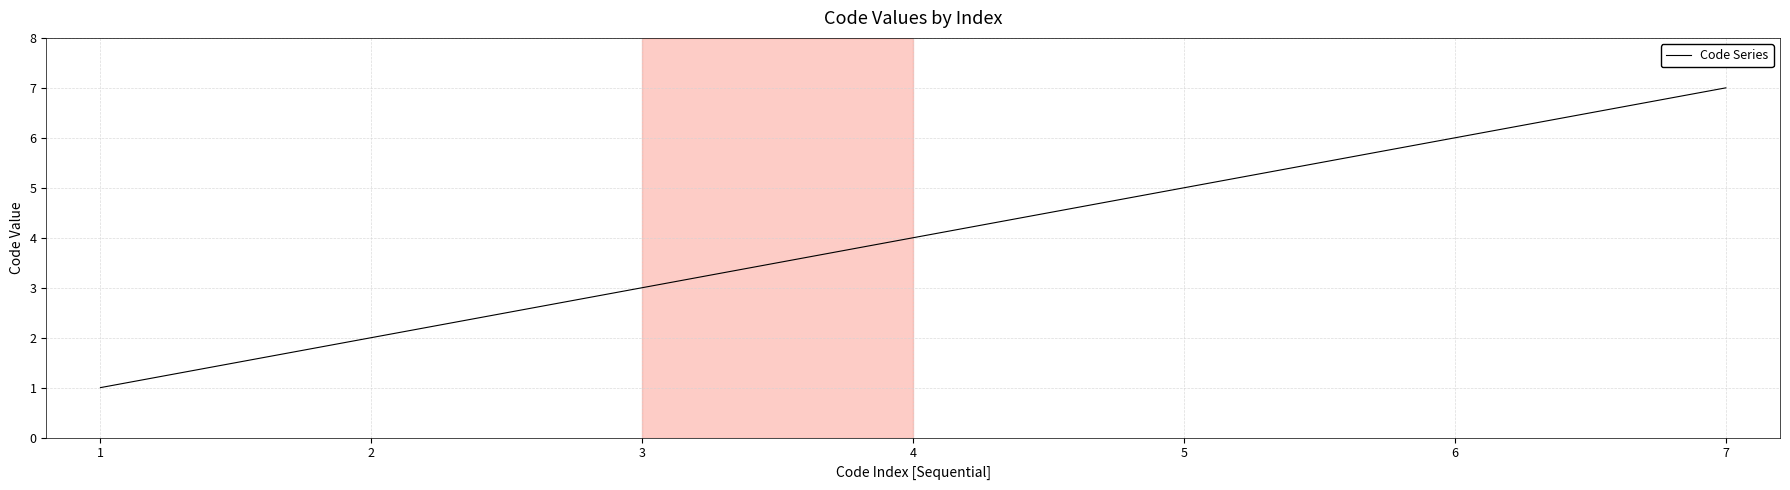

Between 3 and 2, which is larger?

3